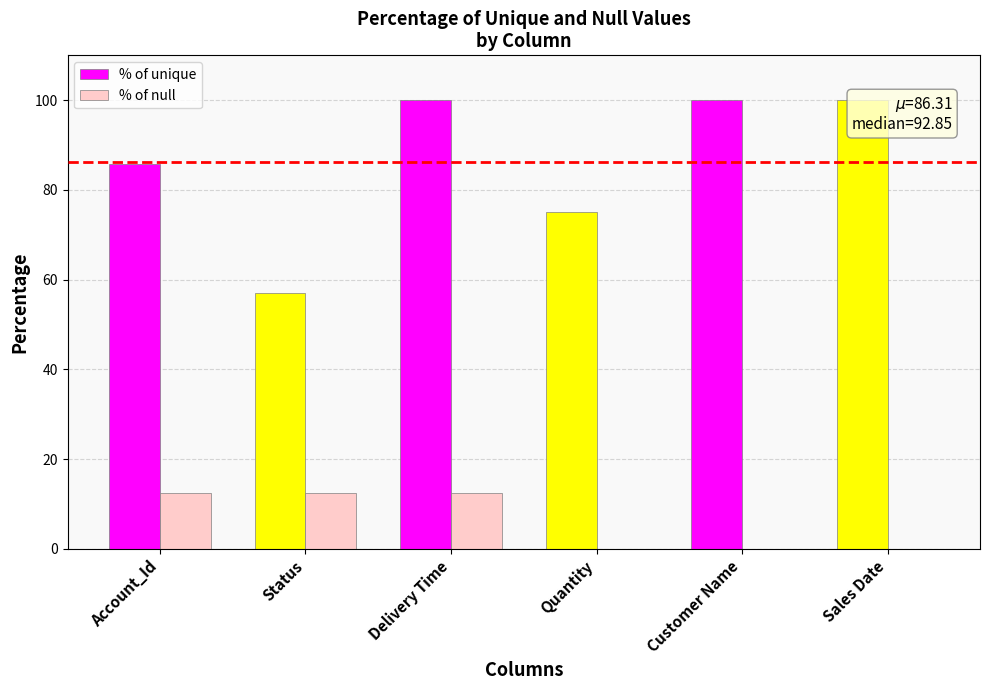

How many values in % of null are above zero?

3